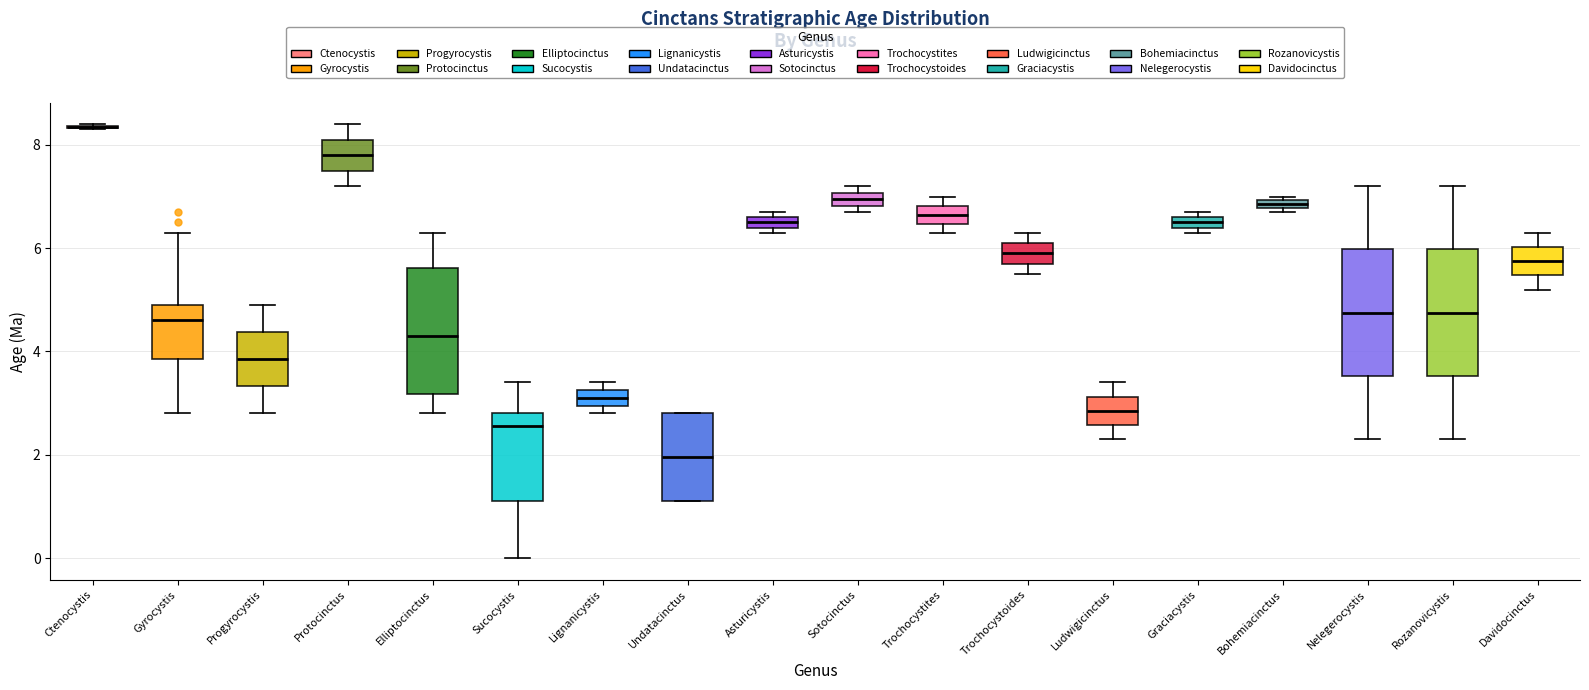

Where is the lower edge of the box for Trochocystoides on the y-axis? The values are not printed on the chart, so give them approximately, as read against the axis.

5.8